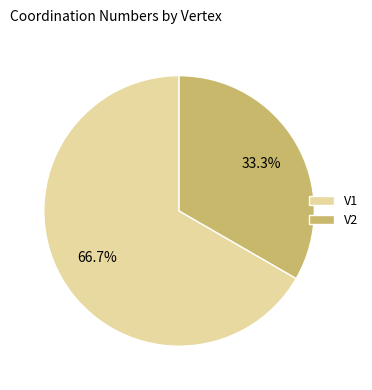

To the nearest percent, what is the difference between the largest and smallest slice percentages?

33%